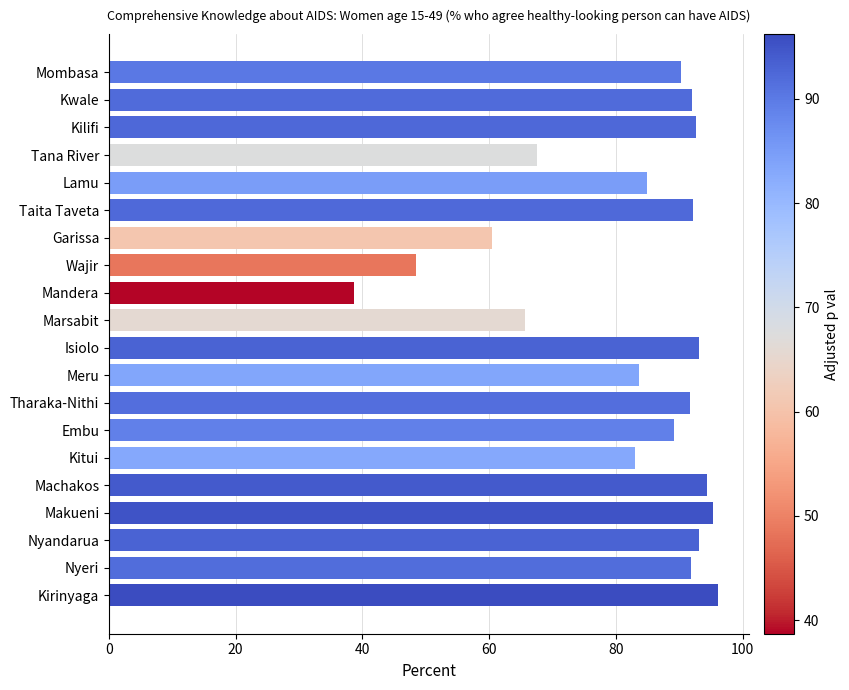

The chart shows a value of 33.5 at Marsabit. True or false?

False